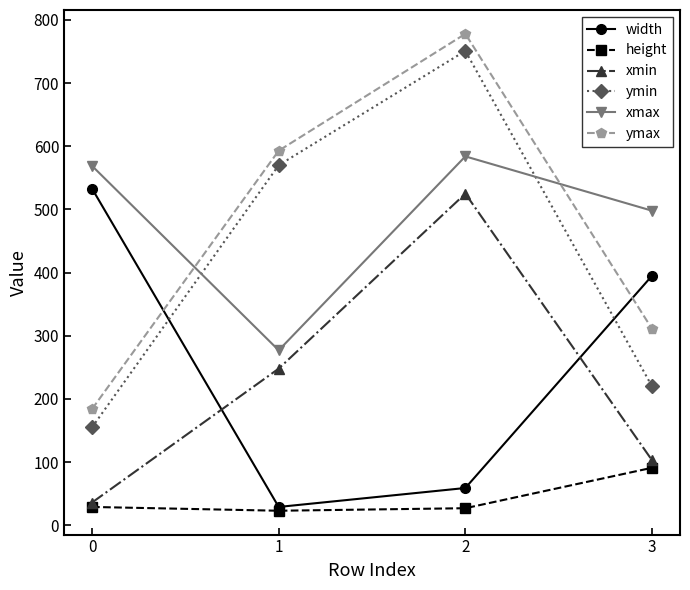

How many data points does each series have?

4